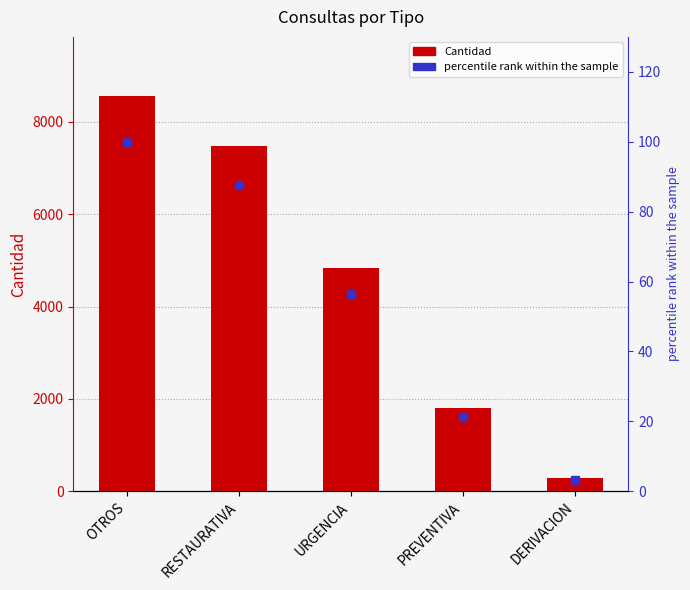

Which series reaches the minimum Y coordinate?

percentile rank within the sample